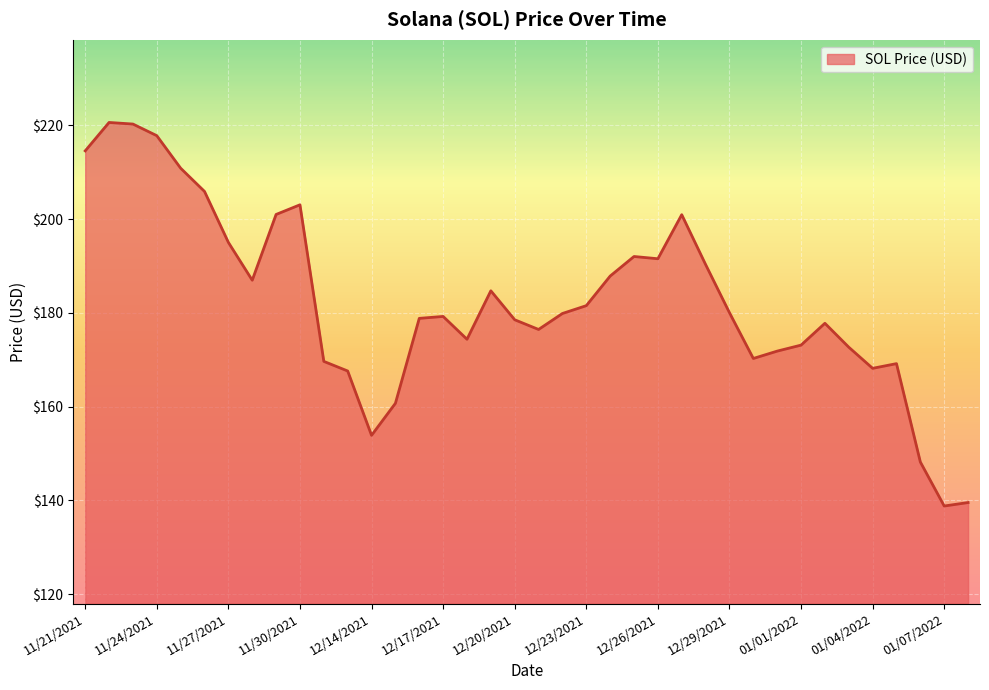

What is the smallest value displayed?

138.8